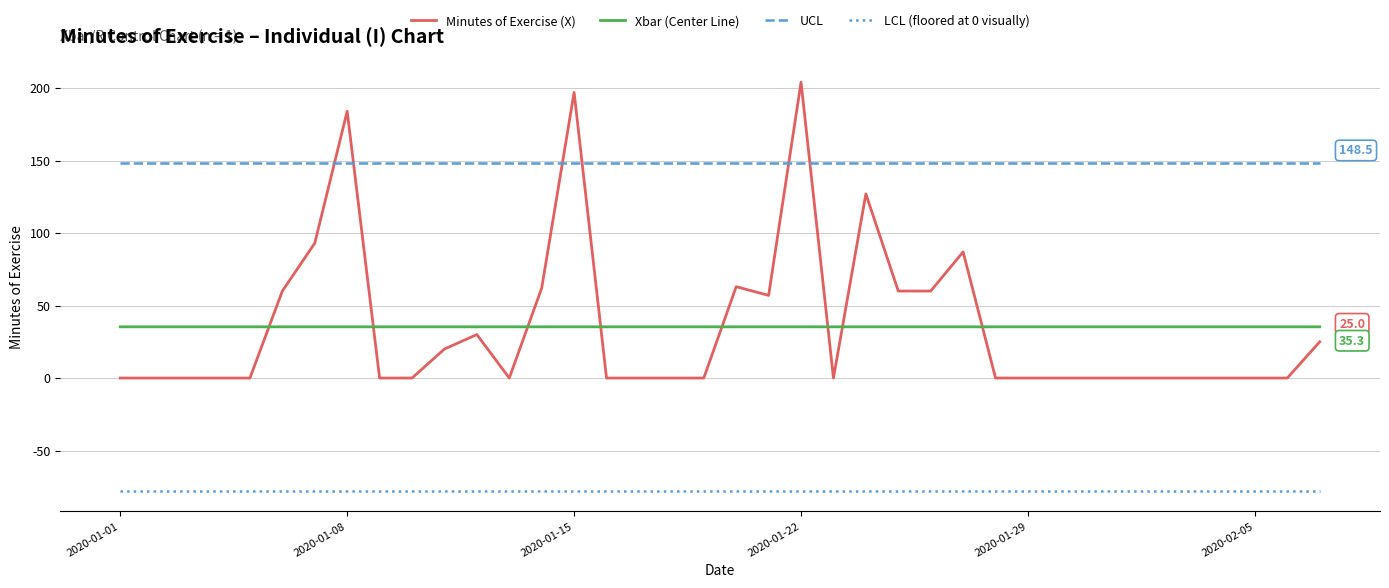

True or false: UCL and Xbar (Center Line) cross at least once.

False